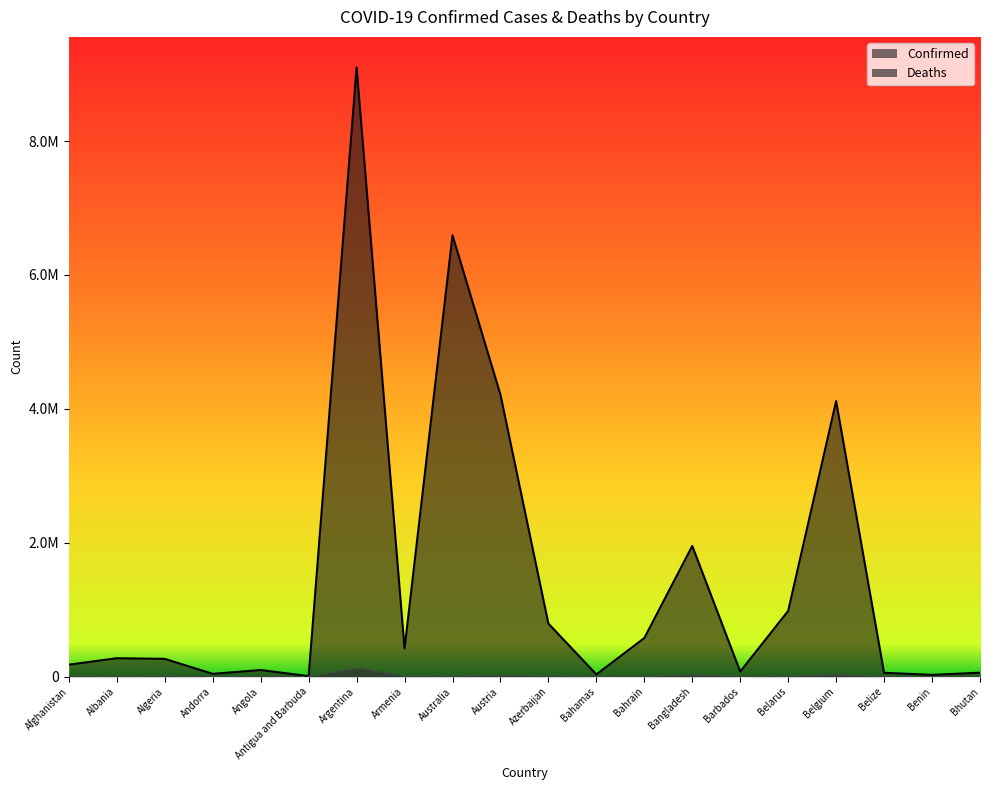

Where does the Deaths series first go above 6875?

Afghanistan